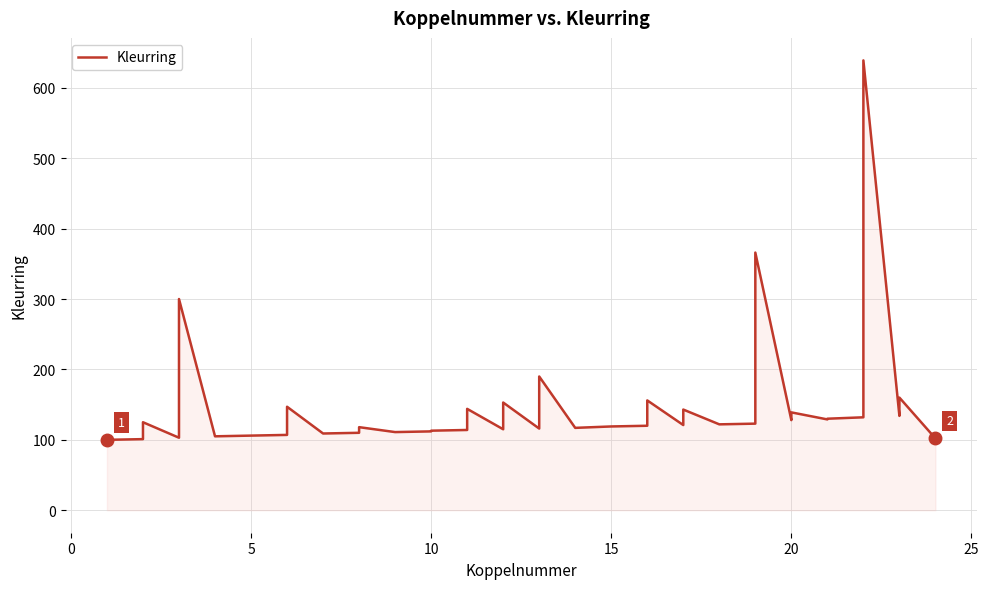

Between 25 and 10, which is larger?

25